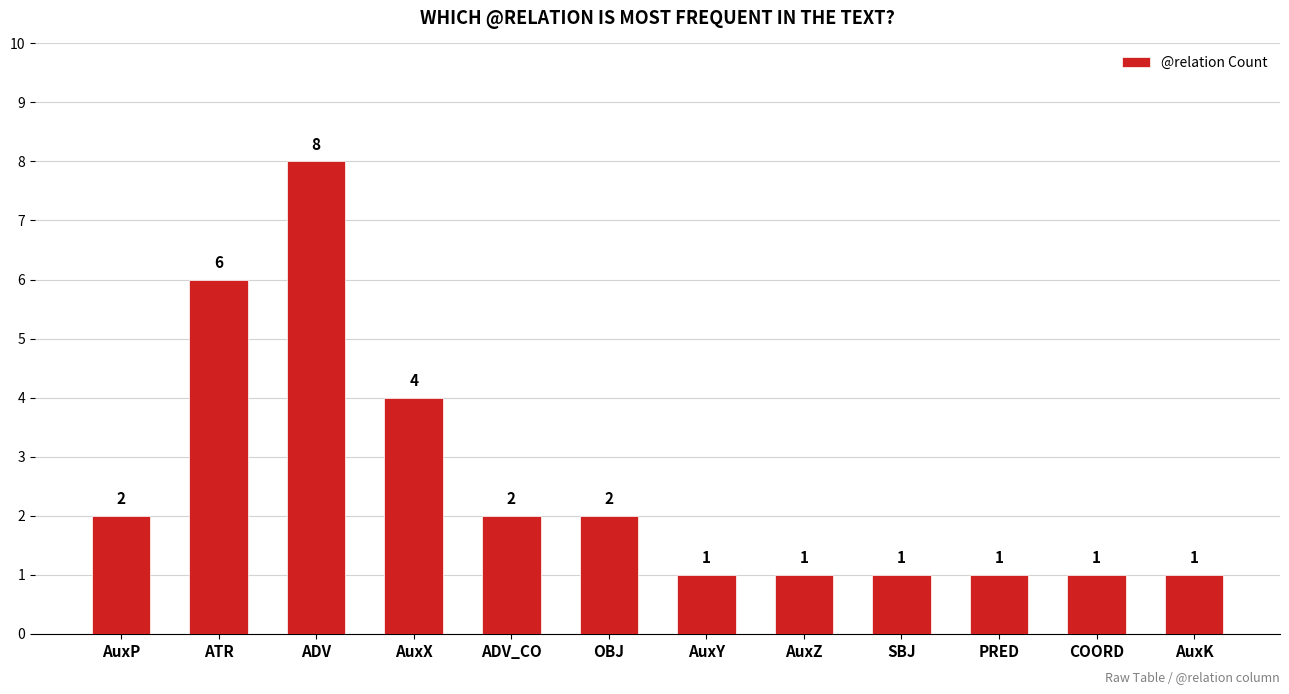

The chart shows a value of 8 at ADV. True or false?

True